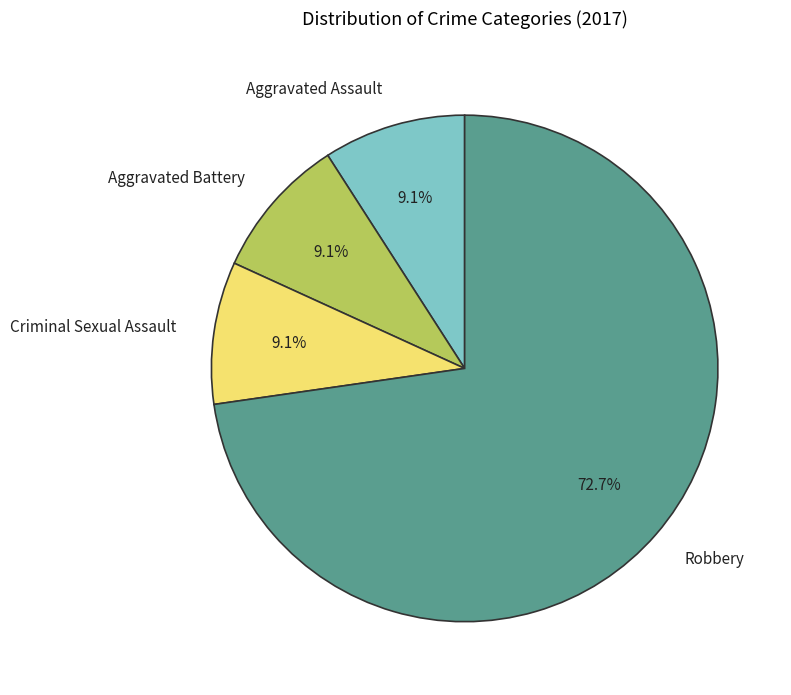

Between Aggravated Assault and Robbery, which is larger?

Robbery